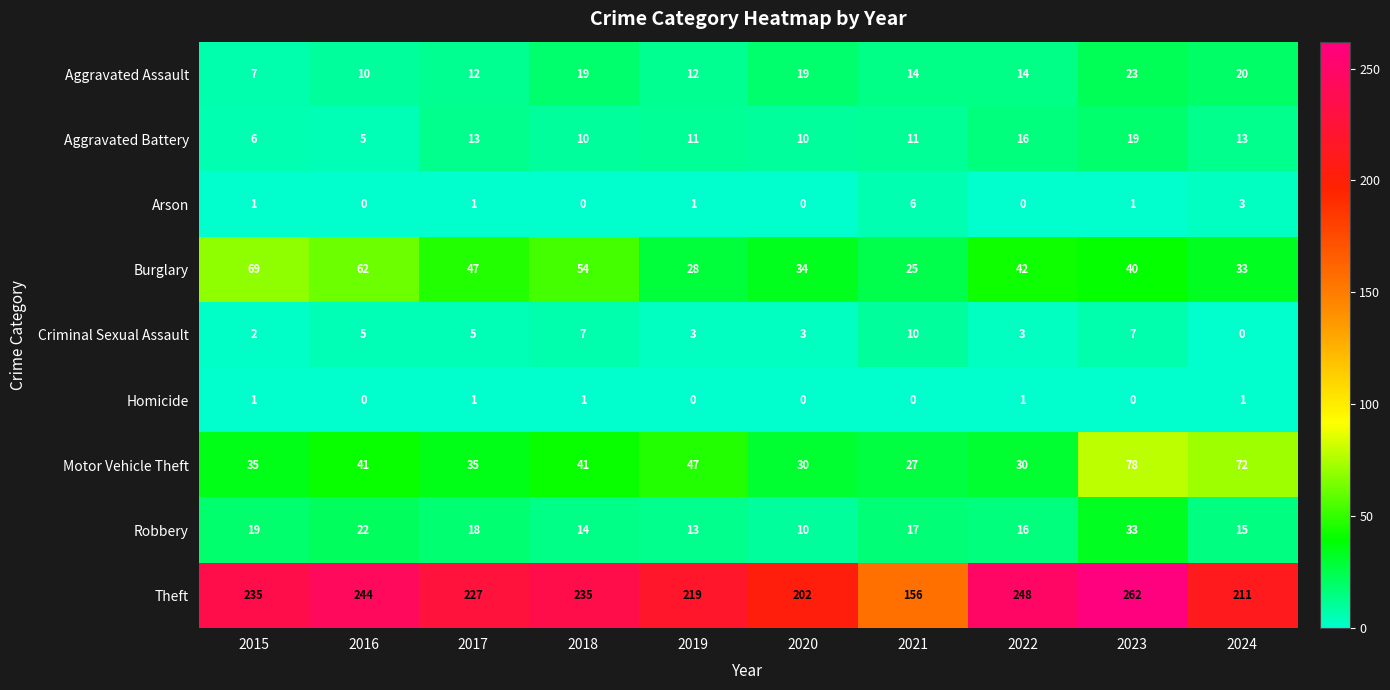

How many data points does each series have?

10